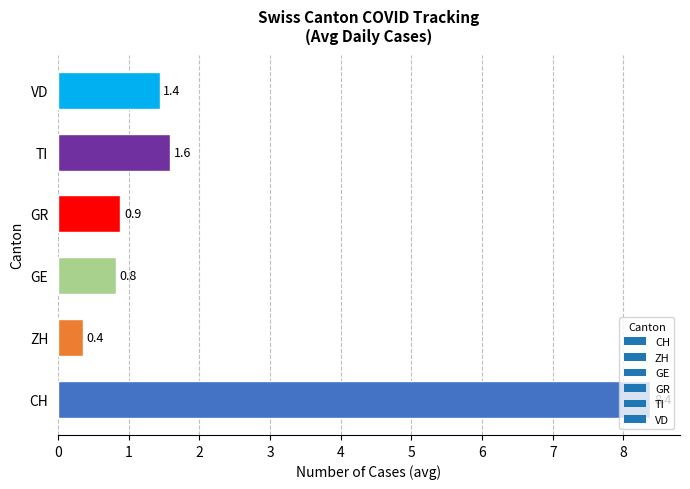

Which label corresponds to the largest value in the chart?

CH